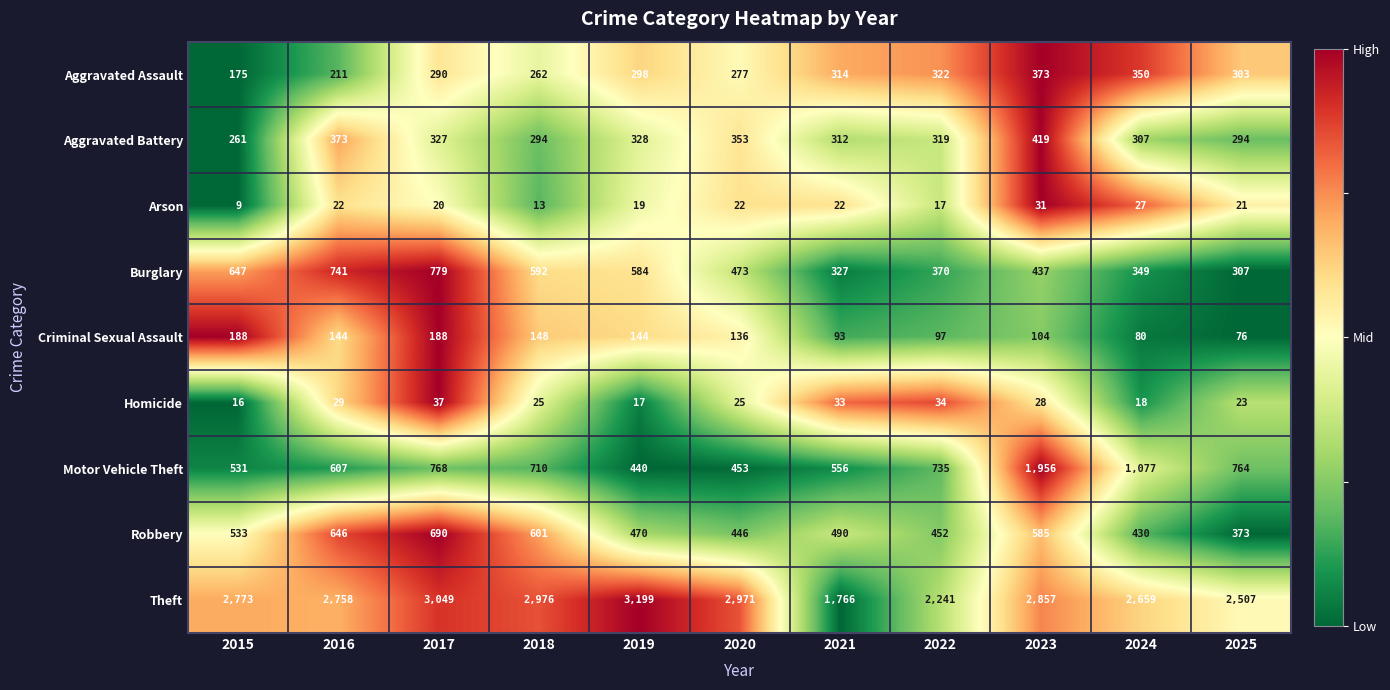

At which label is Arson closest to 20?

2017